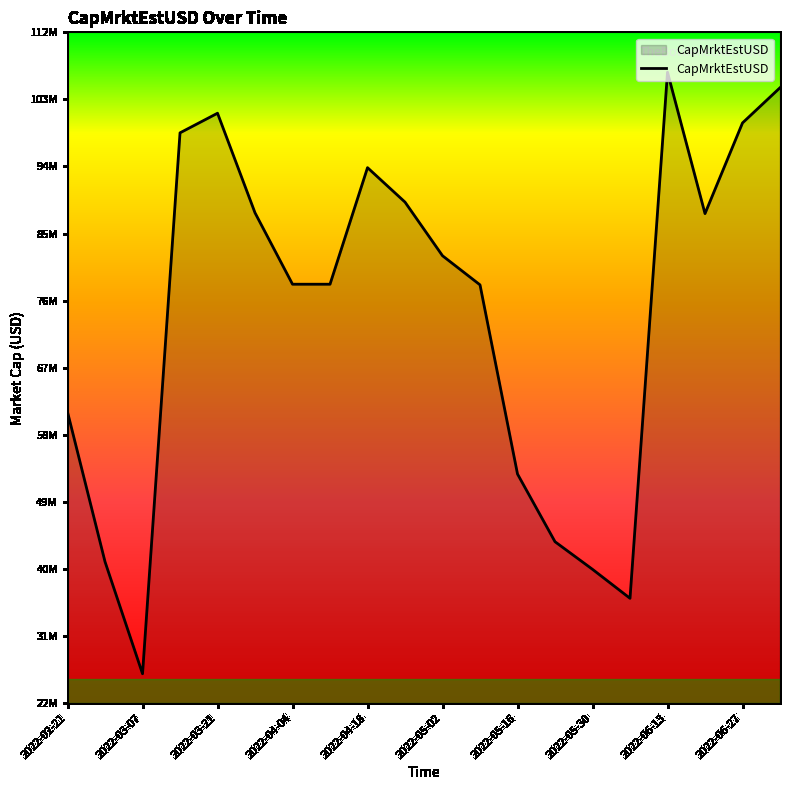

Does the chart display data point markers on the line(s)?

No